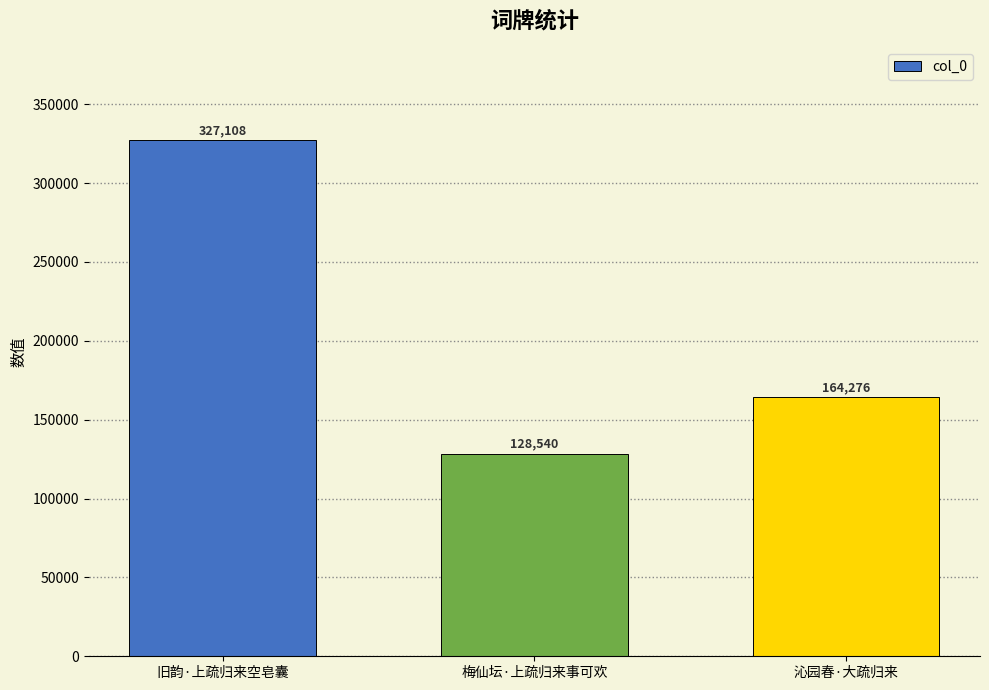

Between 旧韵·上疏归来空皂囊 and 沁园春·大疏归来, which is larger?

旧韵·上疏归来空皂囊